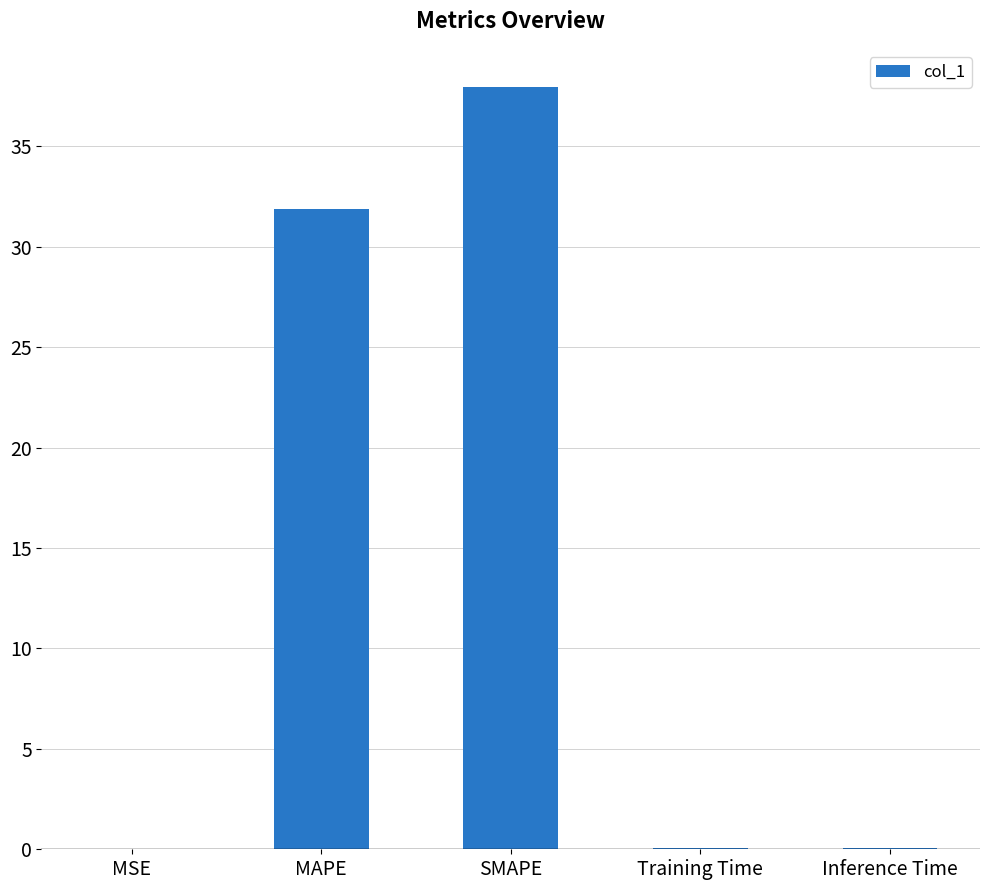

At which label is the value closest to 18?

MAPE